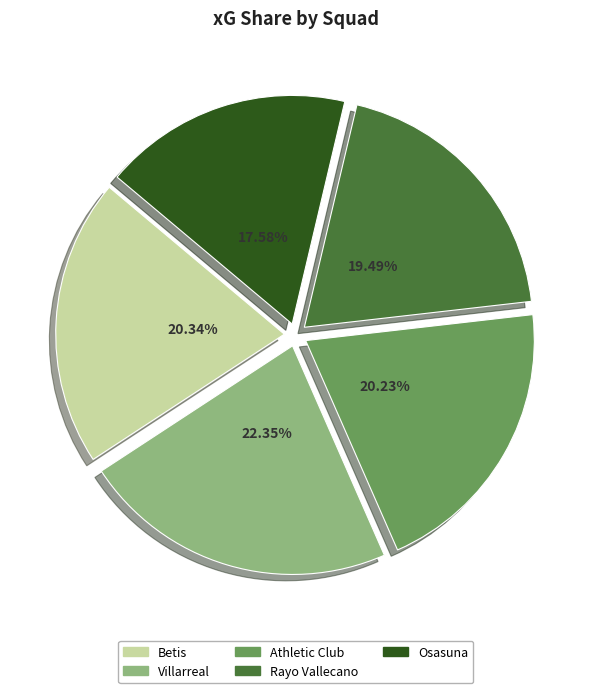

The Betis slice represents 26% of the pie. True or false?

False